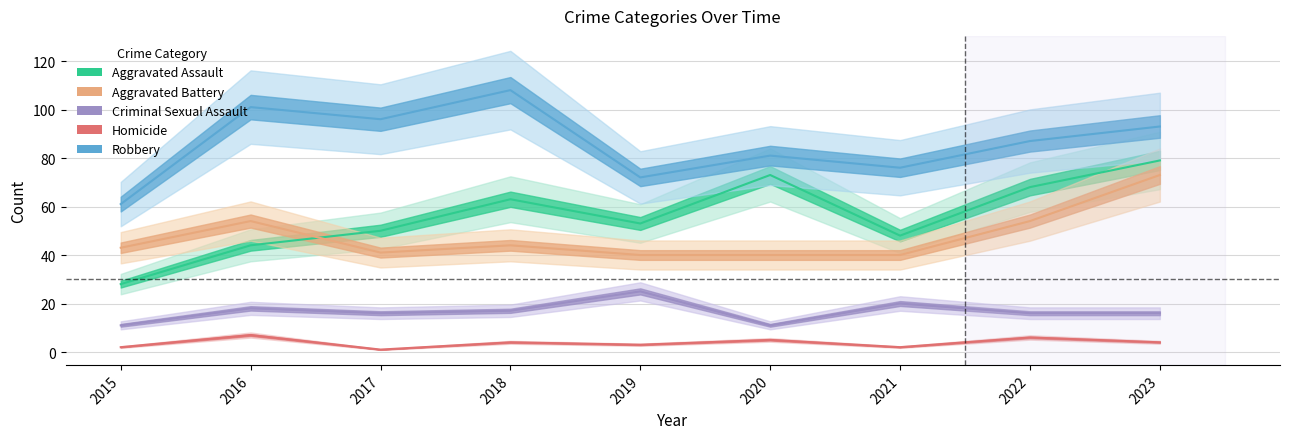

The Aggravated Battery series shows 40 at 2021. True or false?

True